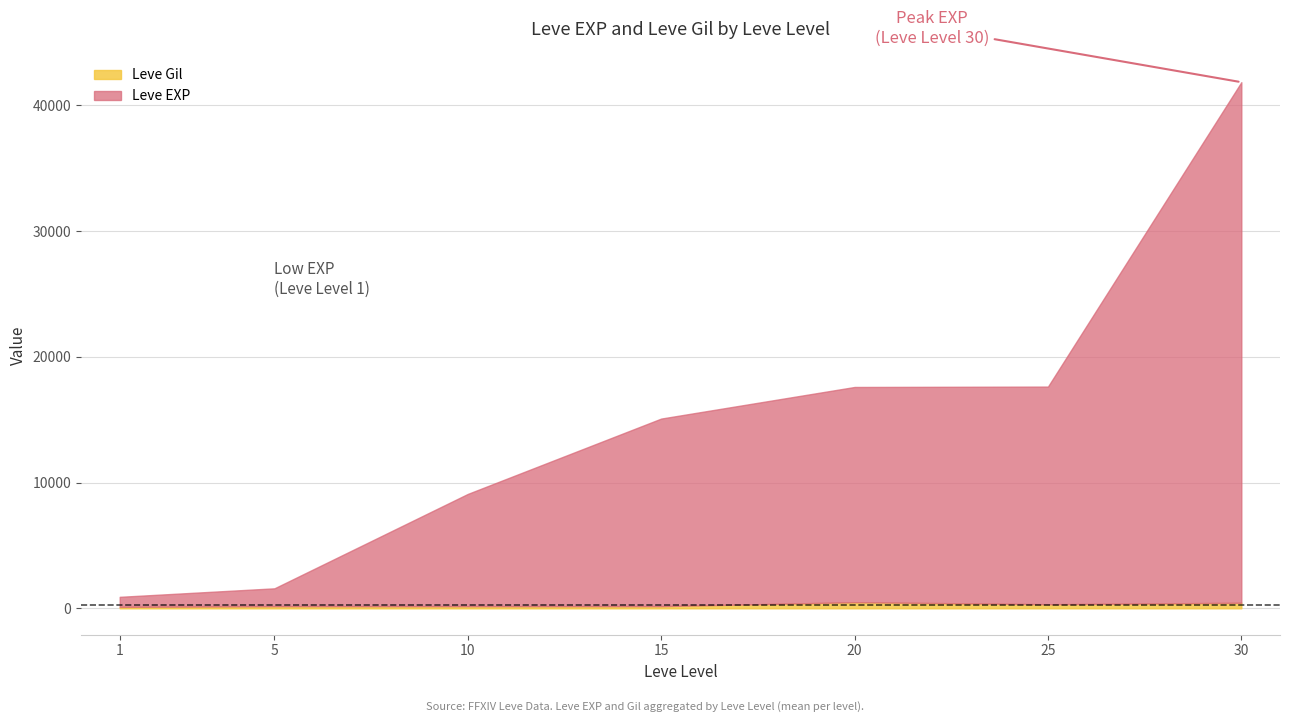

What is the minimum value shown in the chart?

113